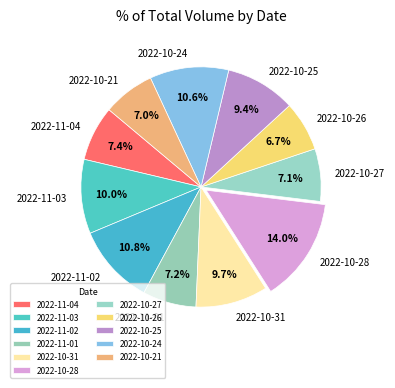

The 2022-10-27 slice represents 7% of the pie. True or false?

True